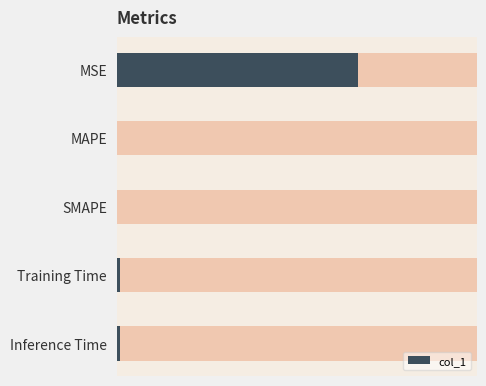

What is the change in value from MSE to SMAPE?

-0.3